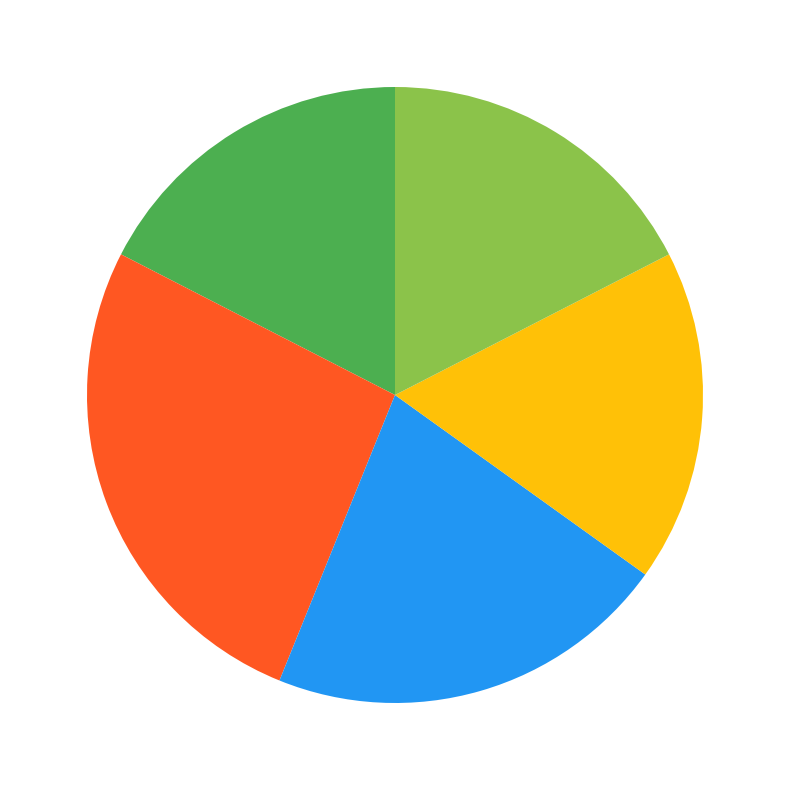

Is there any slice that represents more than half of the pie?

No